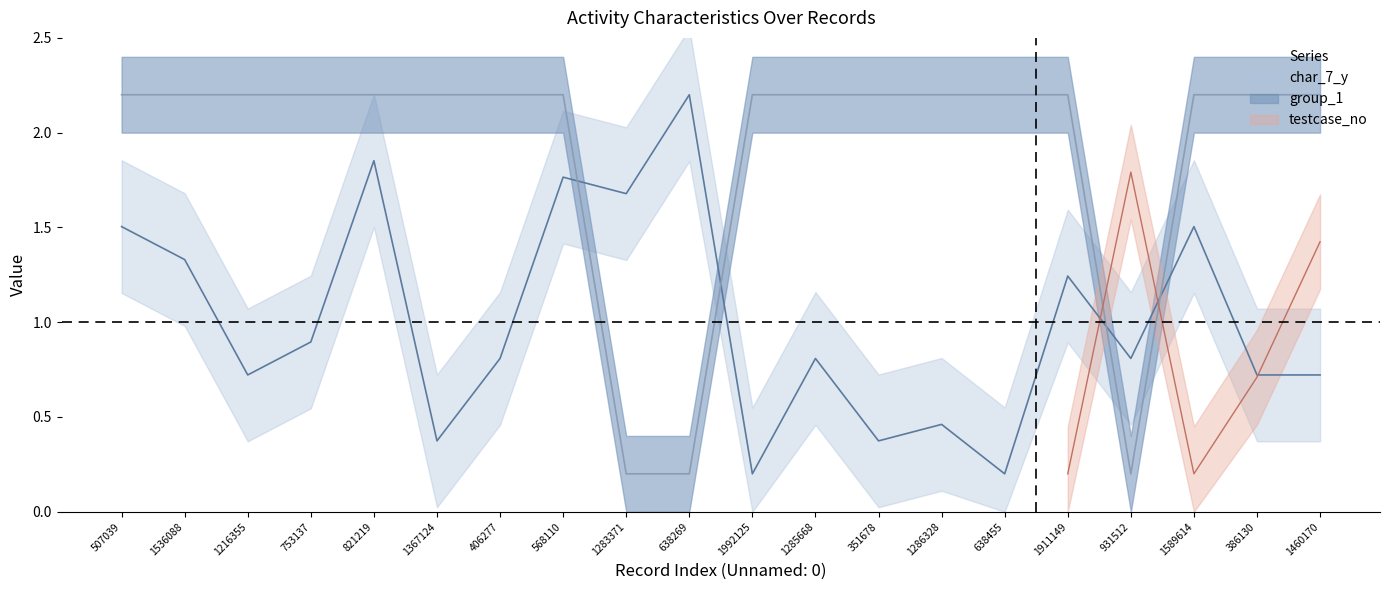

How many interior local peaks does the char_7_y series have?

7